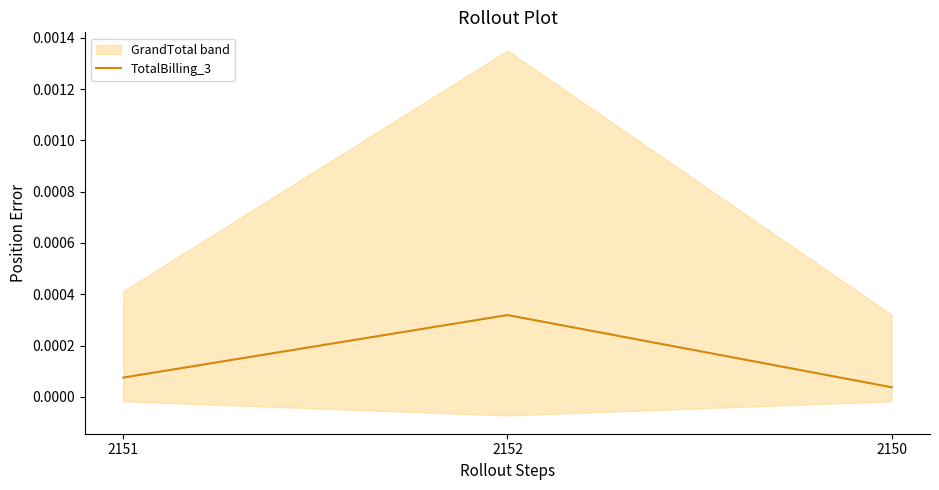

What is the label of the 2nd point from the right?

2152